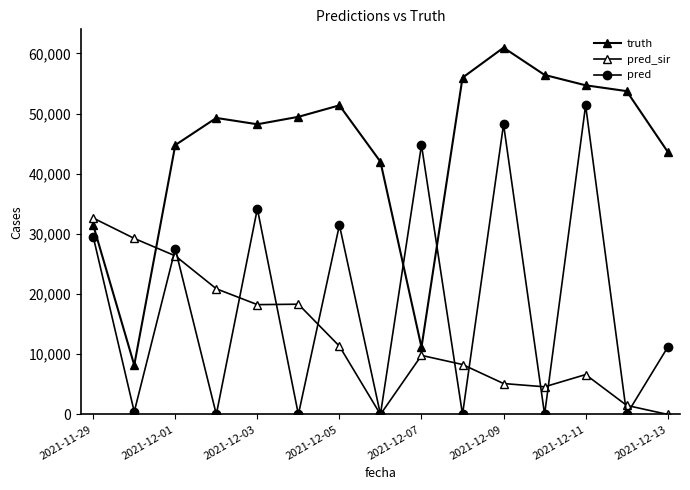

How many intersections are there between pred and truth?

2